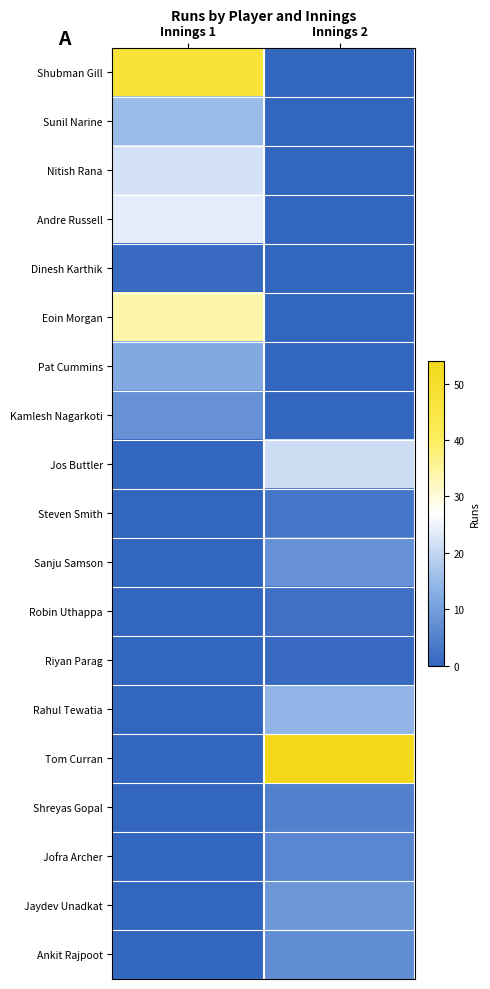

What is the difference between the highest and lowest values at Innings 2?

54